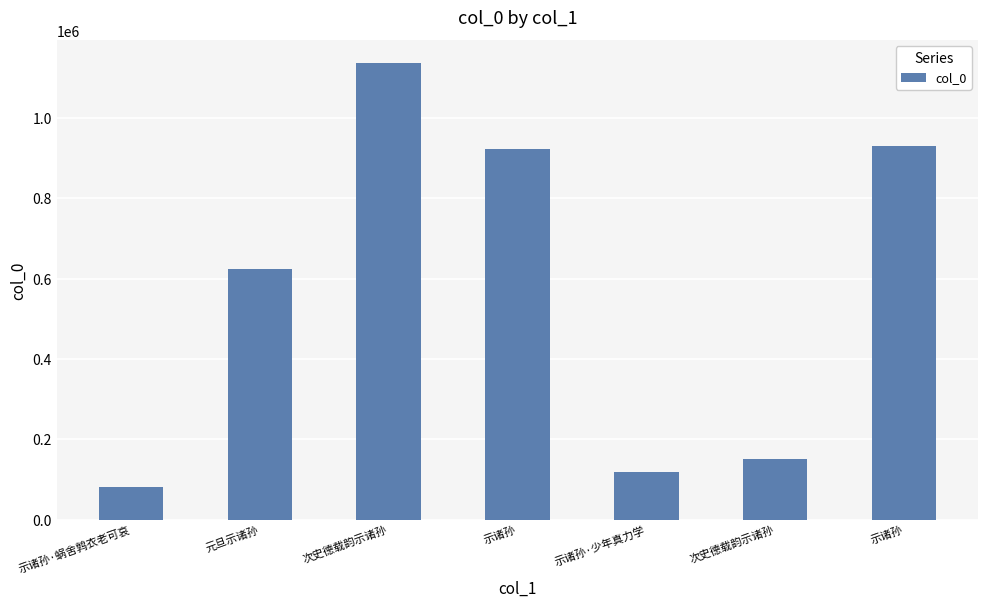

Count the number of data series in this chart.

1